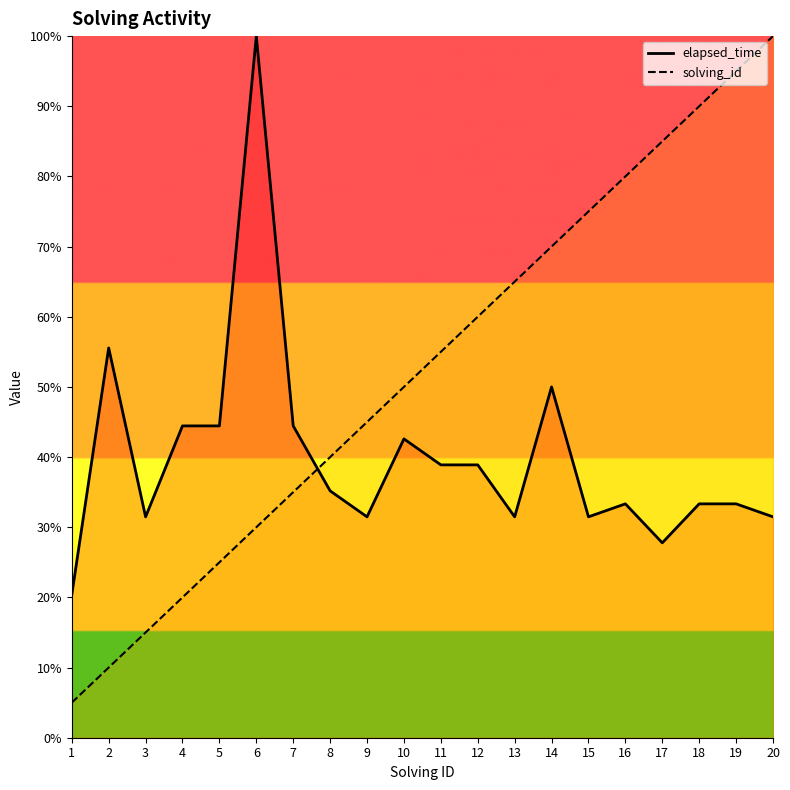

Reading left to right, extract all data points from this chart.

elapsed_time: 20.4	55.6	31.5	44.4	44.4	100.0	44.4	35.2	31.5	42.6	38.9	38.9	31.5	50.0	31.5	33.3	27.8	33.3	33.3	31.5
solving_id: 5.0	10.0	15.0	20.0	25.0	30.0	35.0	40.0	45.0	50.0	55.0	60.0	65.0	70.0	75.0	80.0	85.0	90.0	95.0	100.0